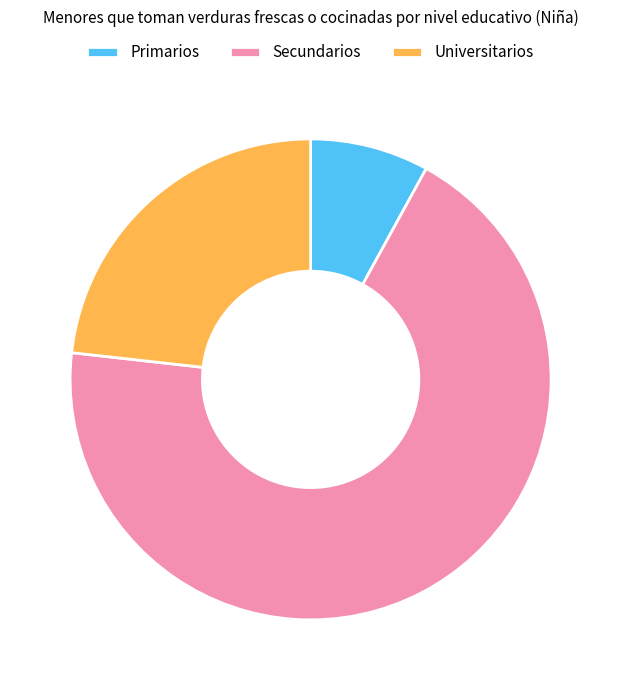

Rank the categories by value from lowest to highest.

Primarios, Universitarios, Secundarios